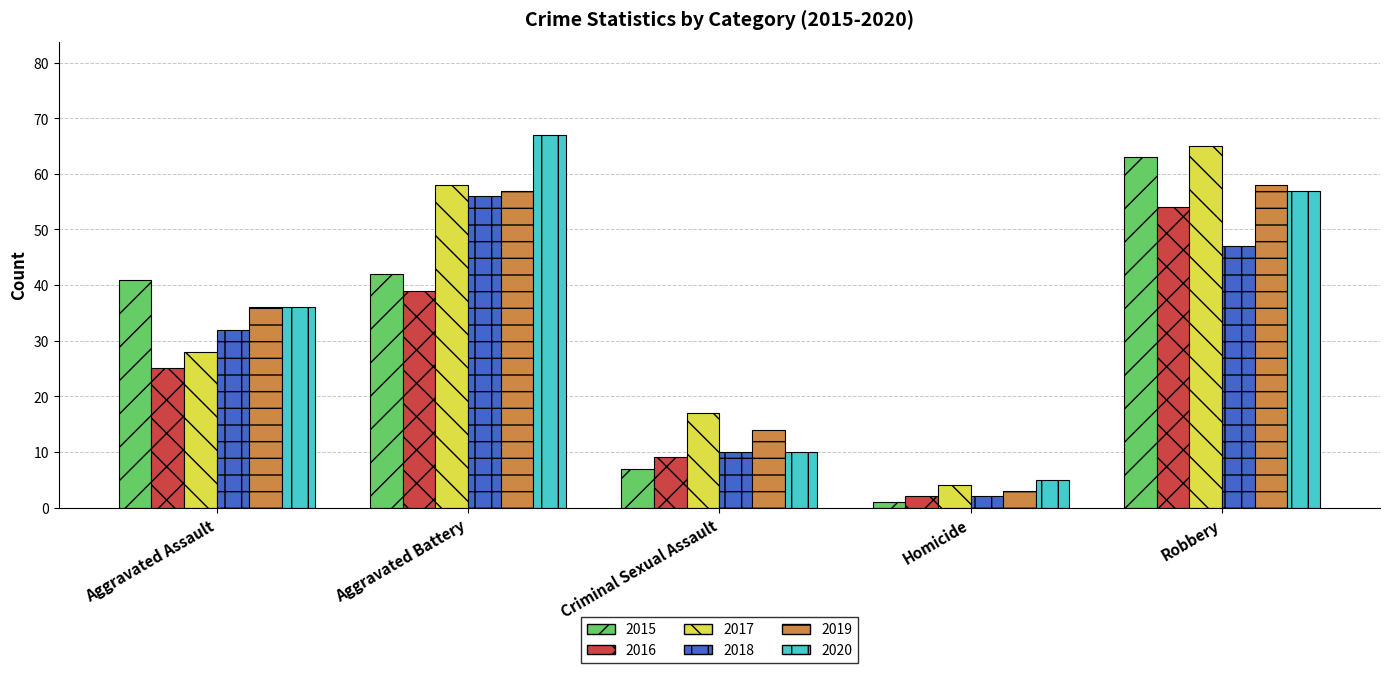

What position from the right is Aggravated Battery?

4